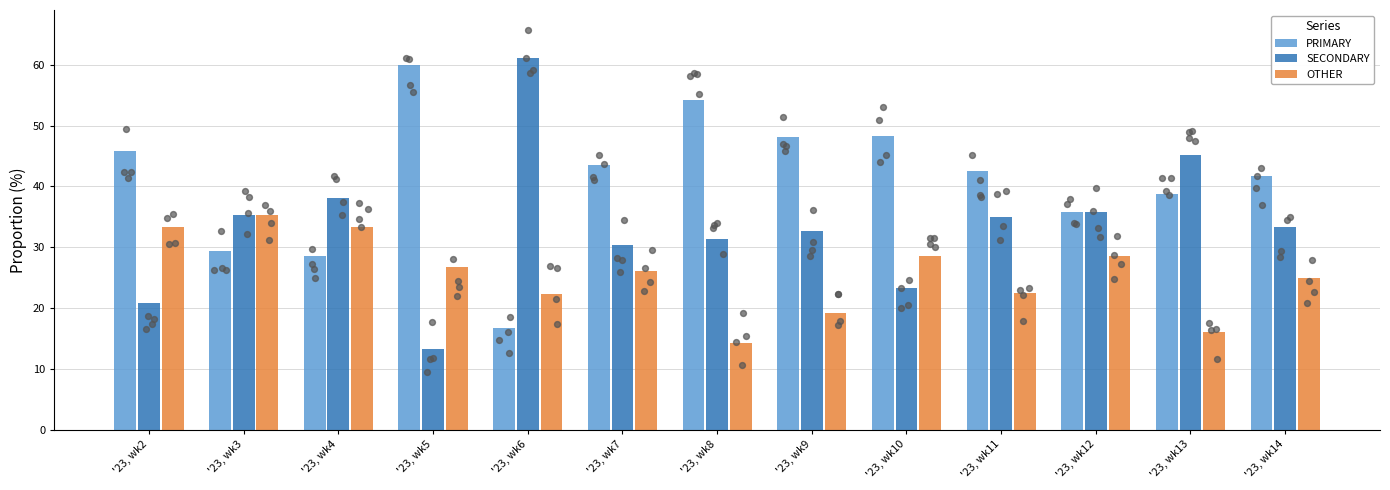

What is the total value across all series at '23, wk2?

100.0